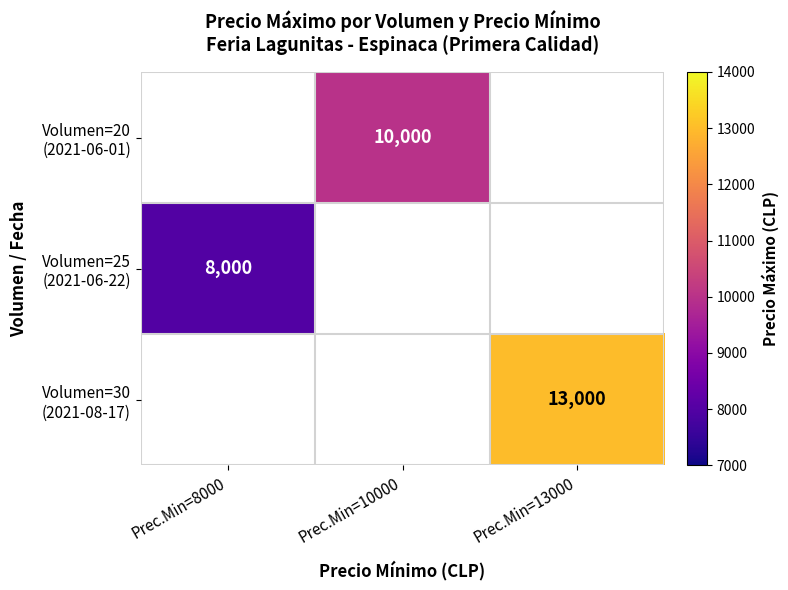

How many series are shown in this chart?

3